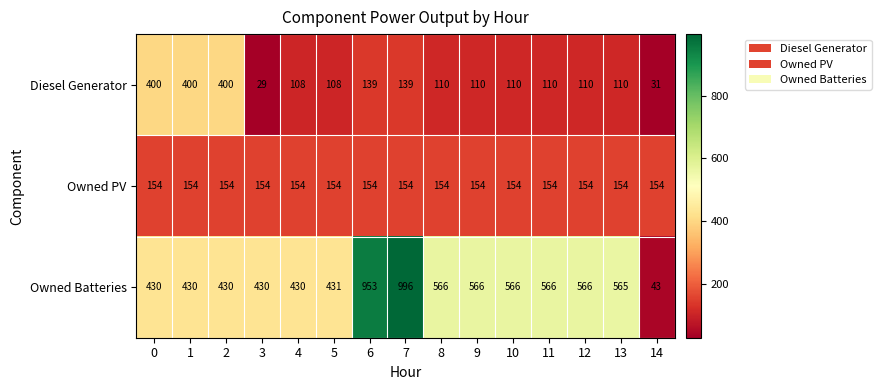

The Owned Batteries series shows 213 at 3. True or false?

False